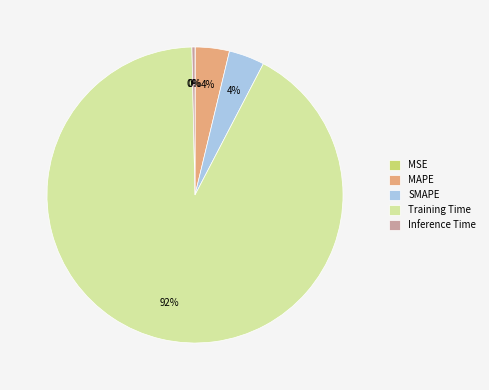

Is it true that Inference Time is 11% of the pie?

False